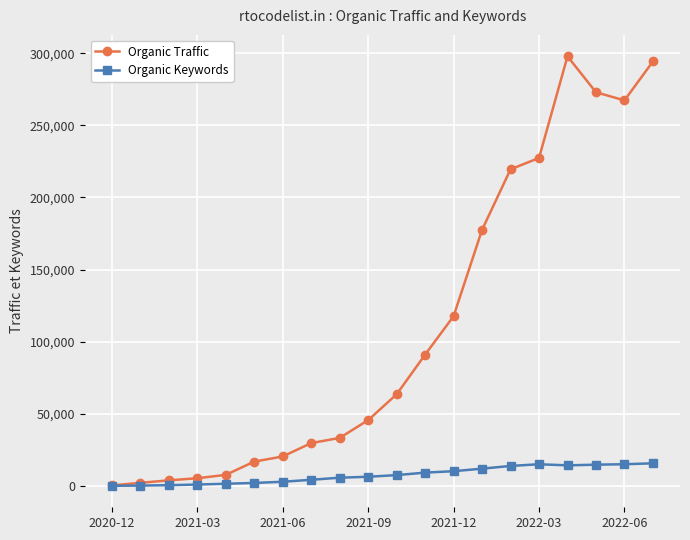

Count the number of data series in this chart.

2